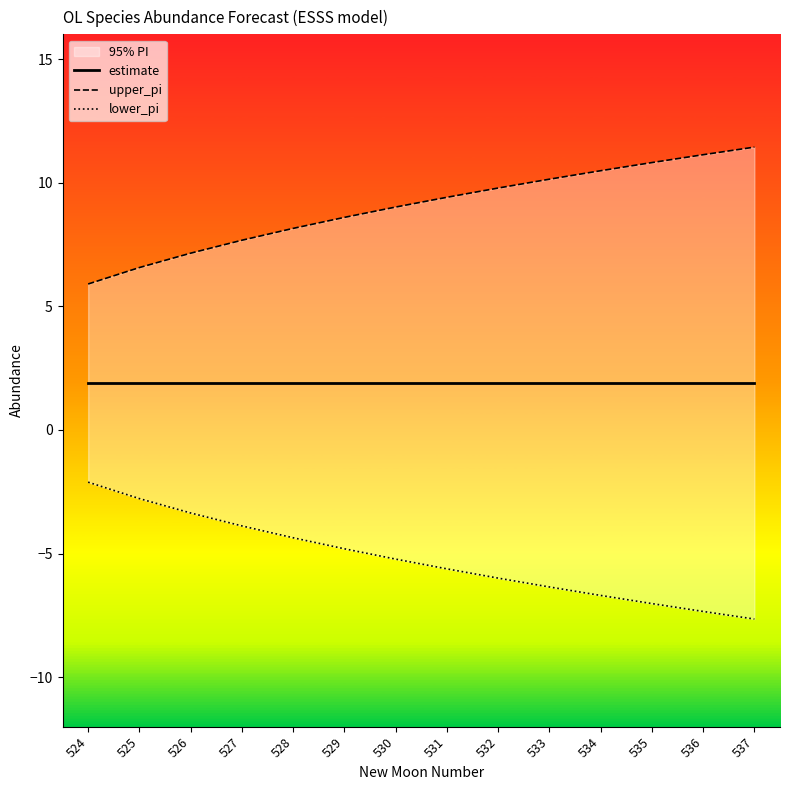

What value does the lower_pi series have at 530?

-5.2